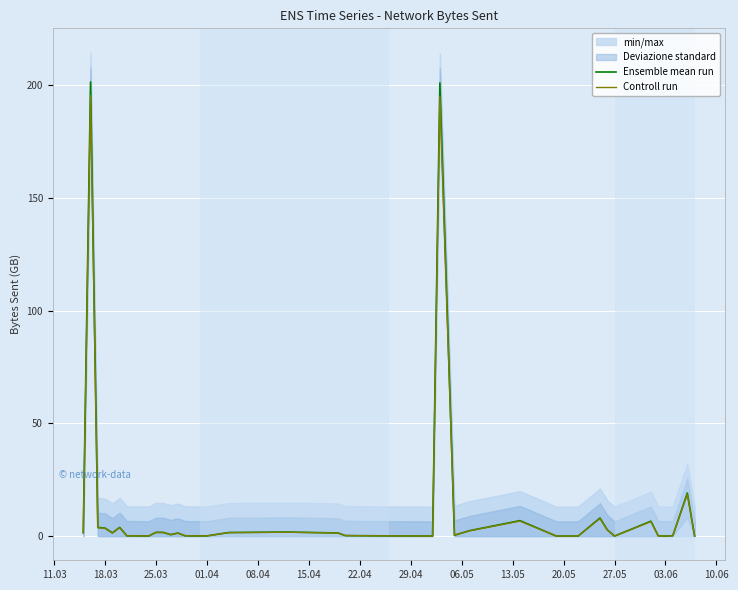

True or false: Controll run and Ensemble mean run cross at least once.

False